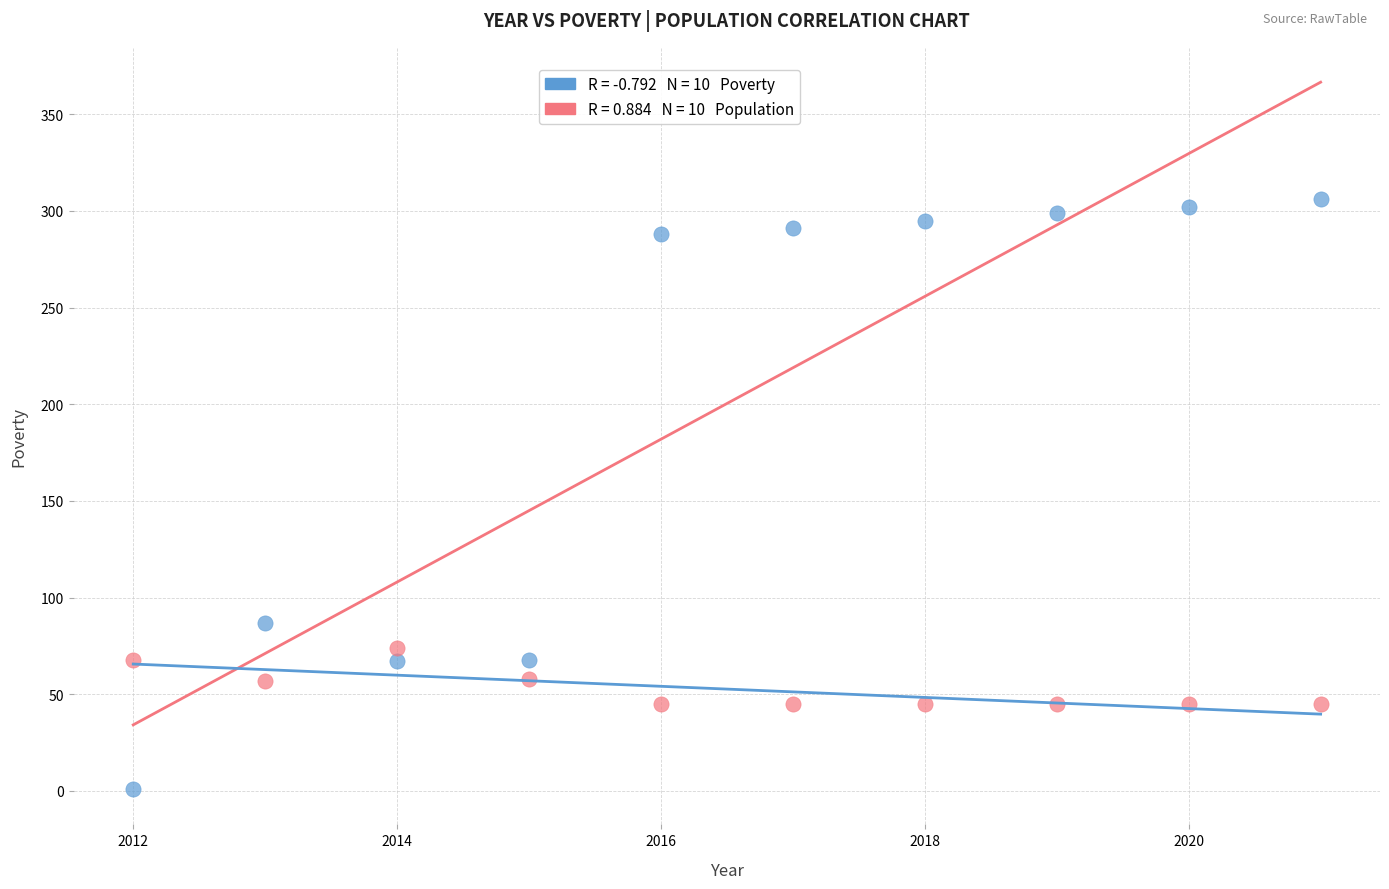

Across all data points, what is the range of Y values (max minus min)?

305